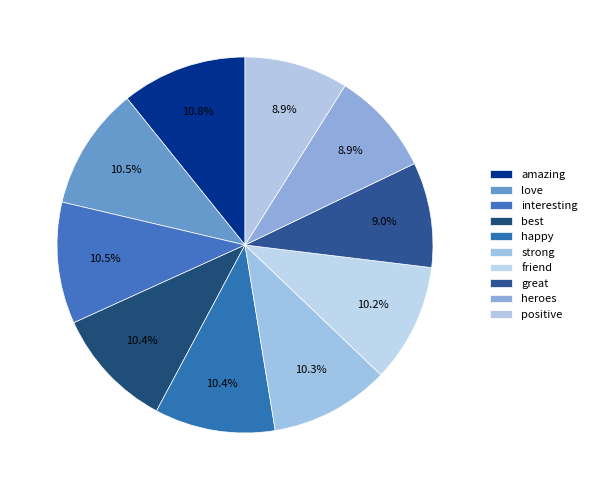

Combined, do positive and best account for over 50%?

No